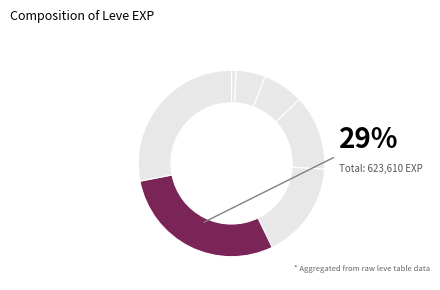

Is there a majority slice in this chart?

No